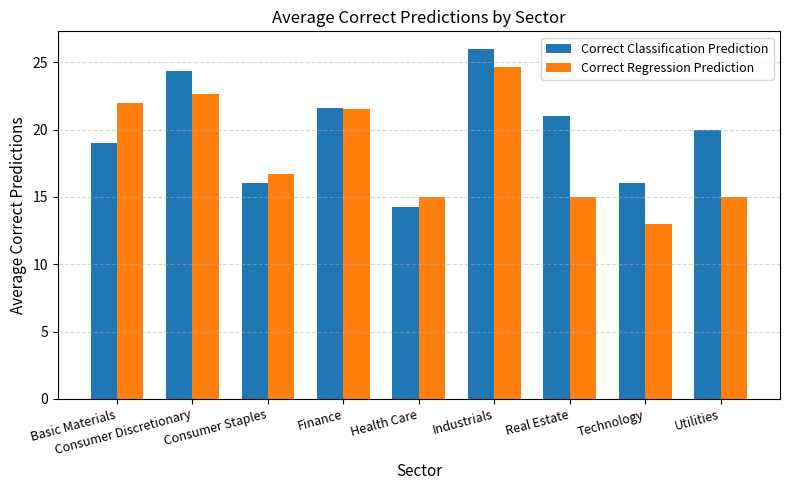

How many bars are there in each group?

2